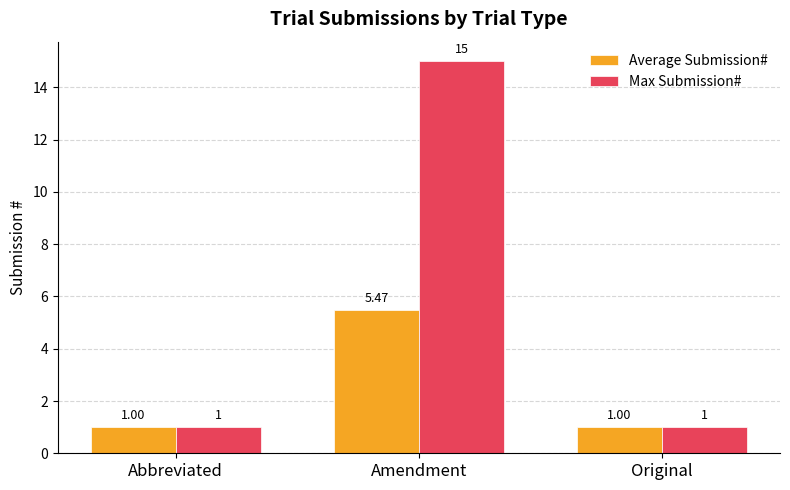

Between Abbreviated and Amendment, which series saw the biggest shift?

Max Submission#